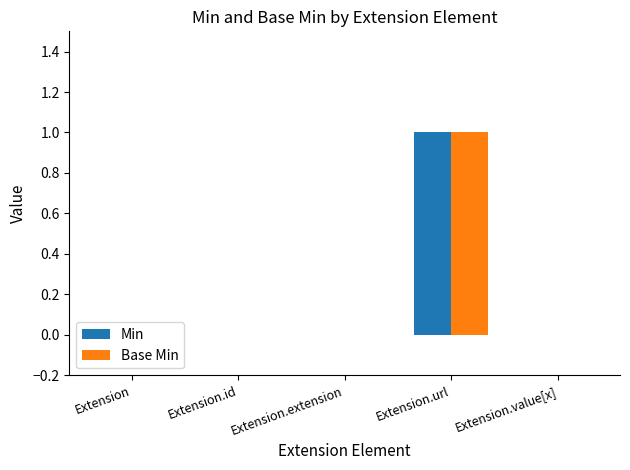

The Min series shows 0 at Extension.id. True or false?

True